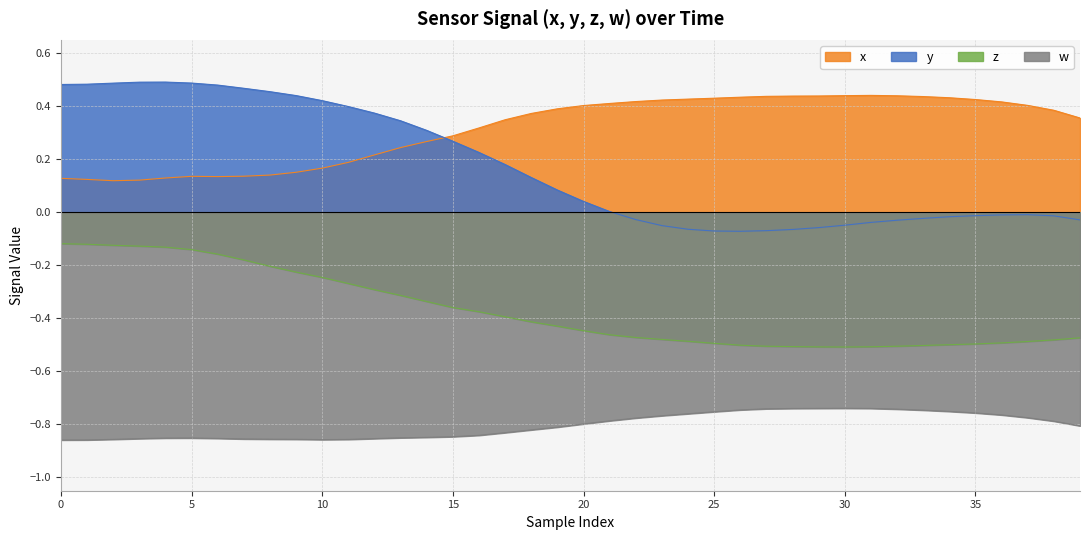

What is the difference between the highest and lowest values at 20?

1.2